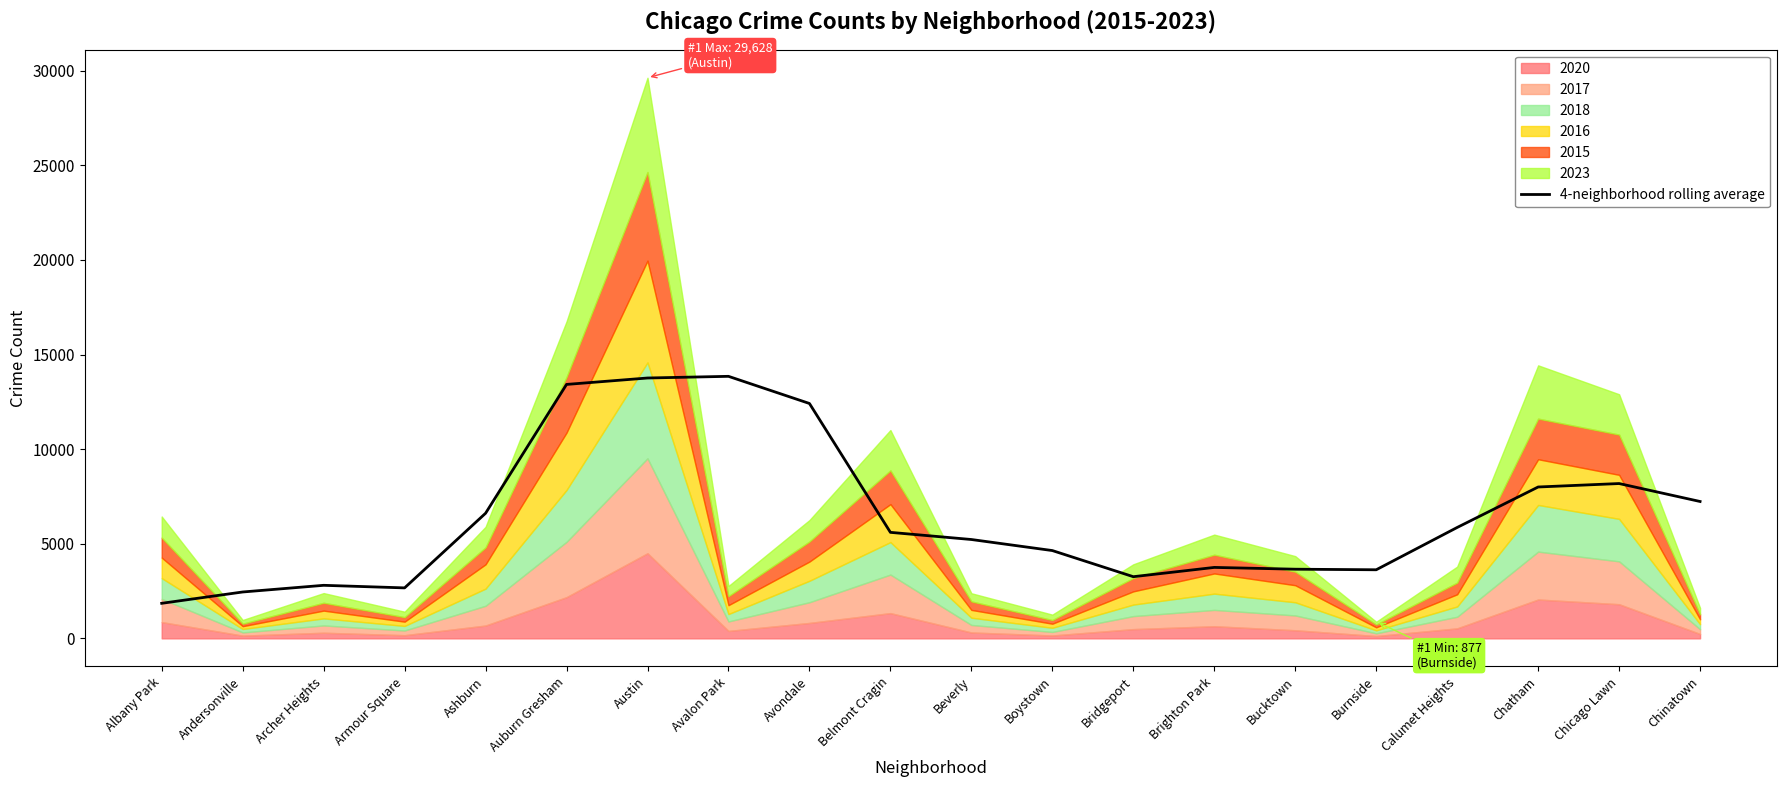

What is the greatest value displayed?

13848.5